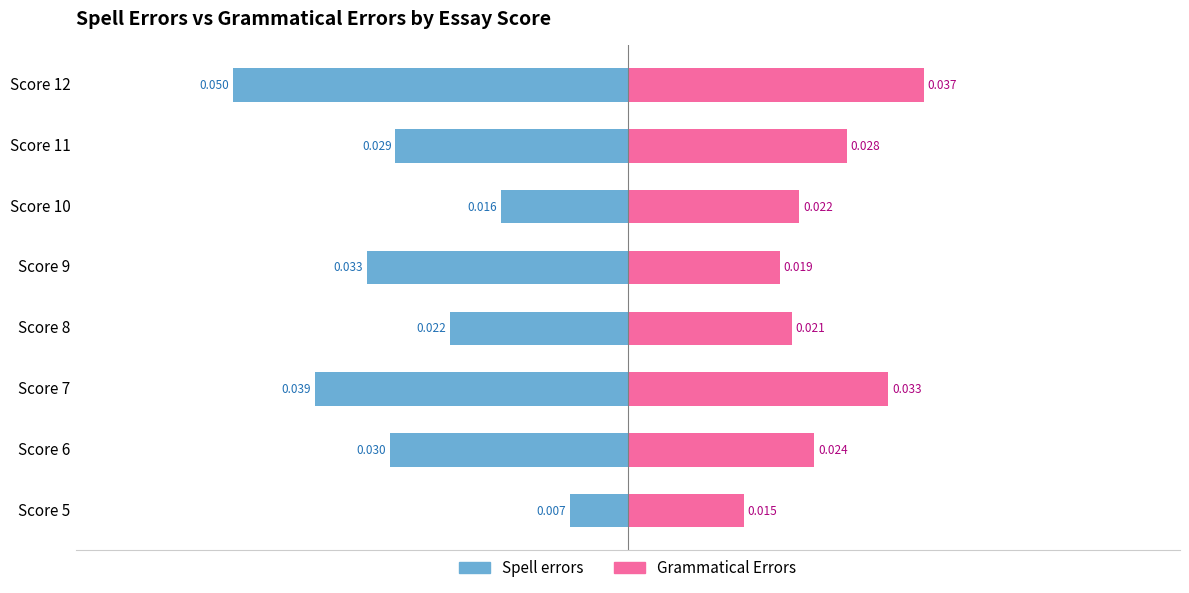

How many groups of bars are there?

8